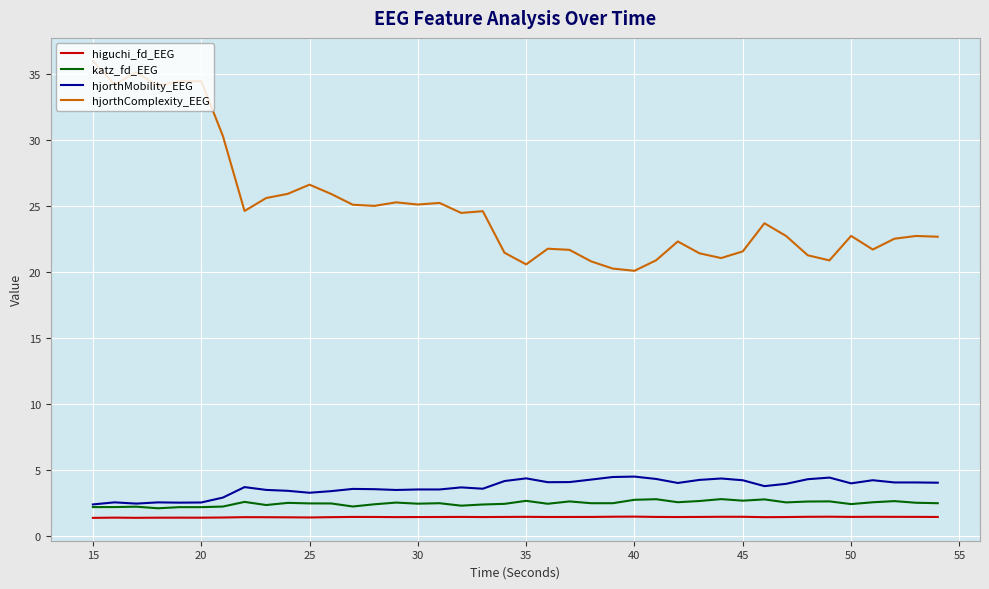

True or false: higuchi_fd_EEG and katz_fd_EEG intersect in this chart.

False